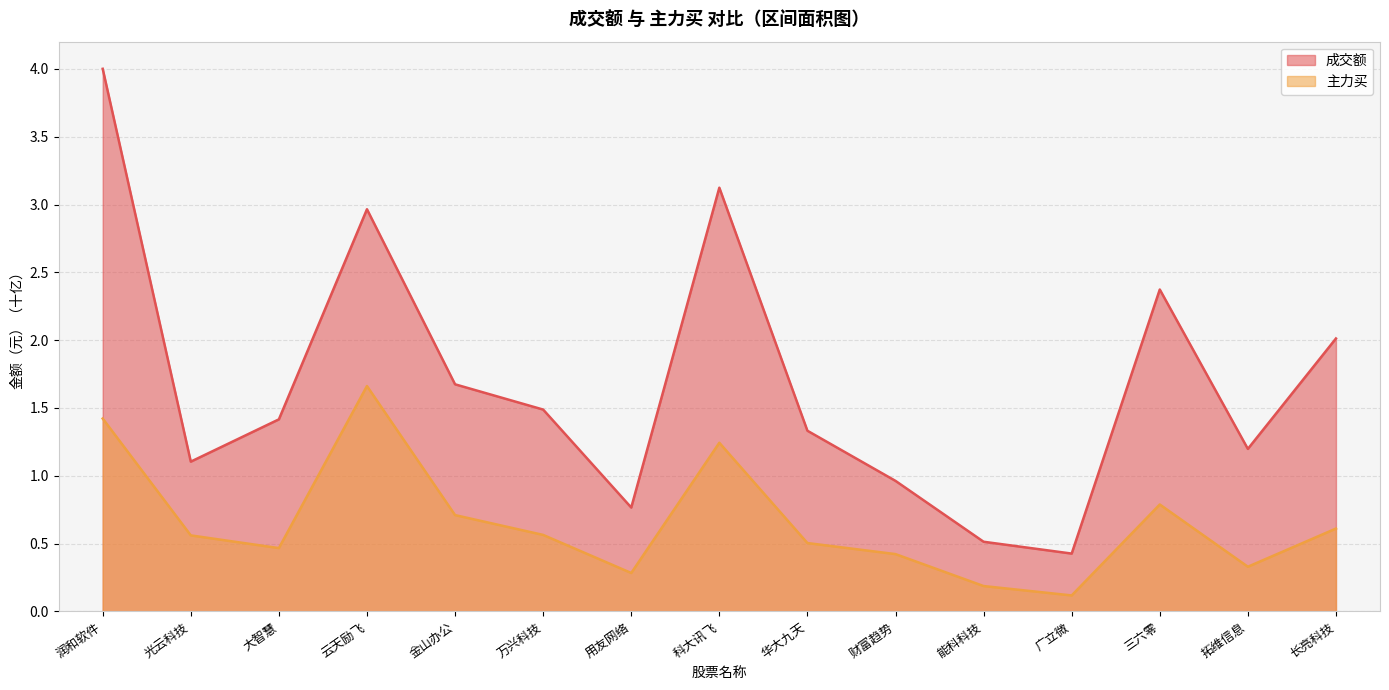

Which series has the largest total across all categories?

成交额